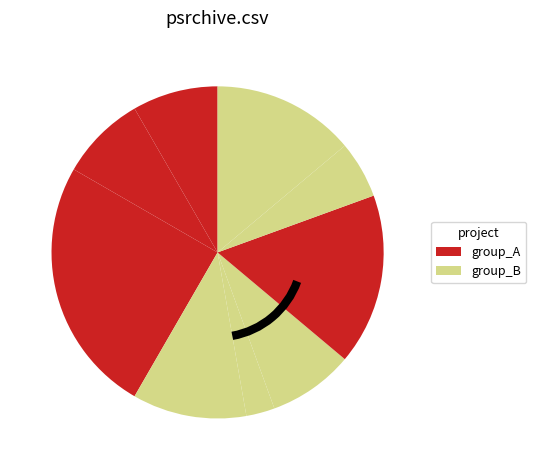

How many slices are in this pie chart?

9